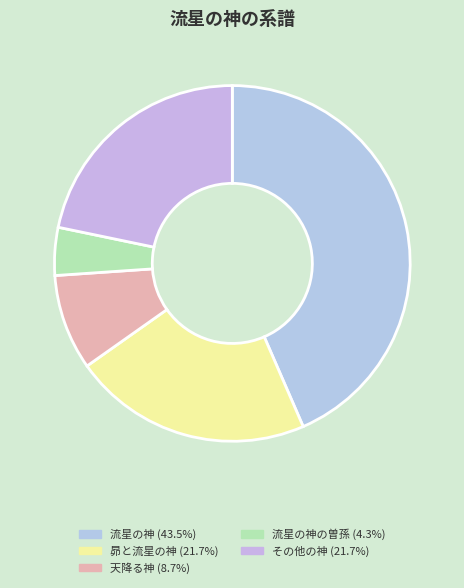

Which category has the smallest portion of the pie?

流星の神の曽孫